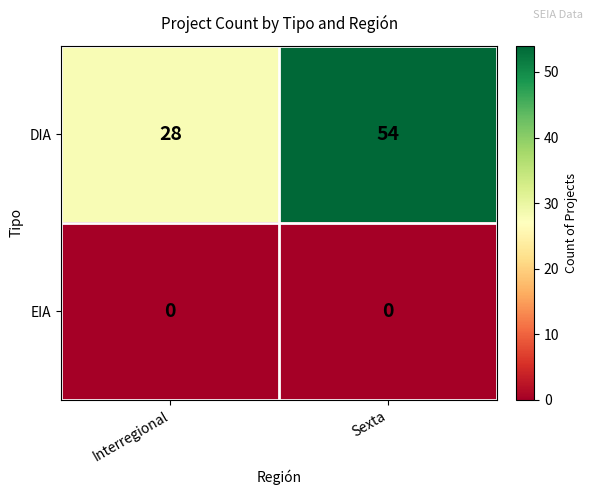

What value does the DIA series have at Sexta, to the nearest 5?

55